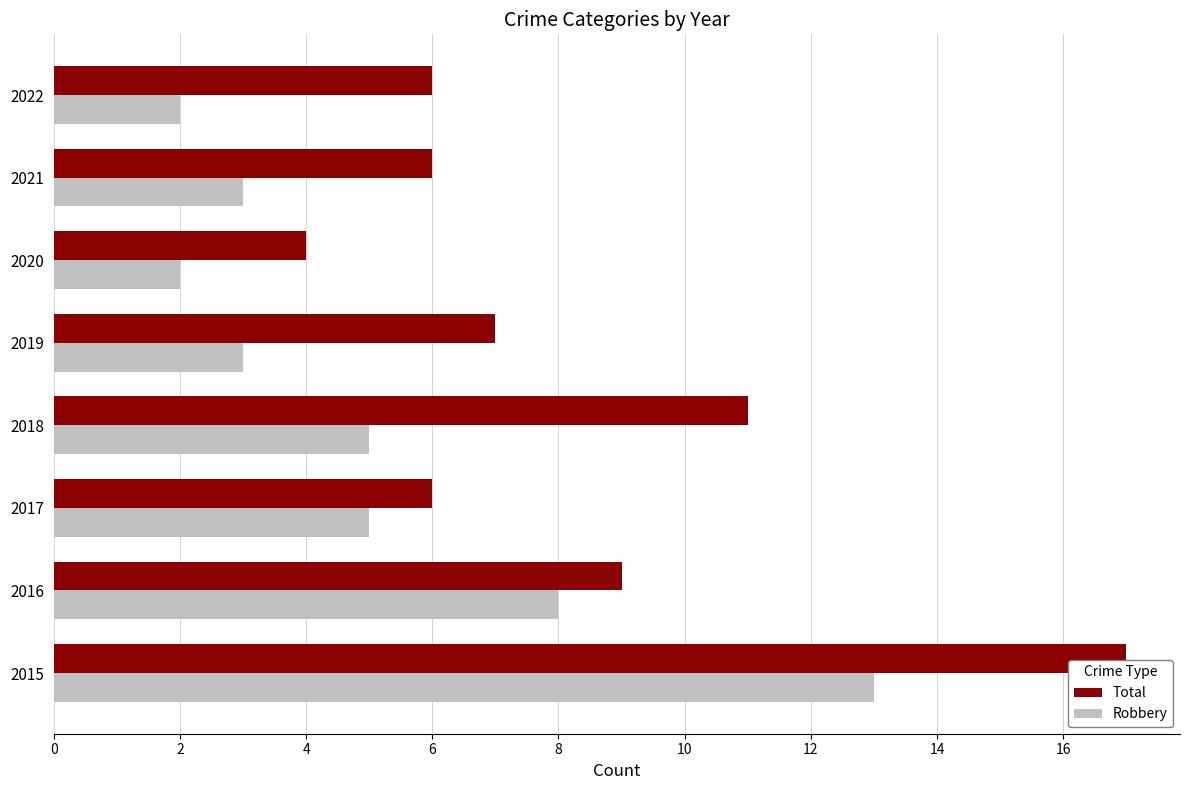

What are all the series names shown in the legend?

Total, Robbery